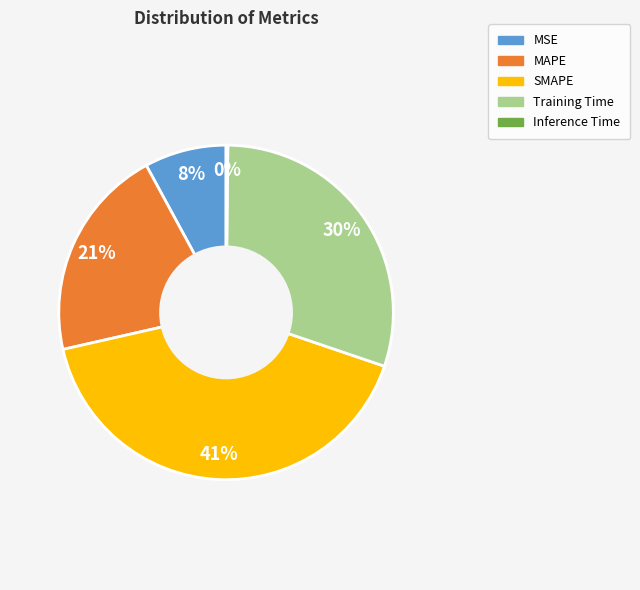

What is the ratio of the value at MSE to the value at Training Time?

0.3